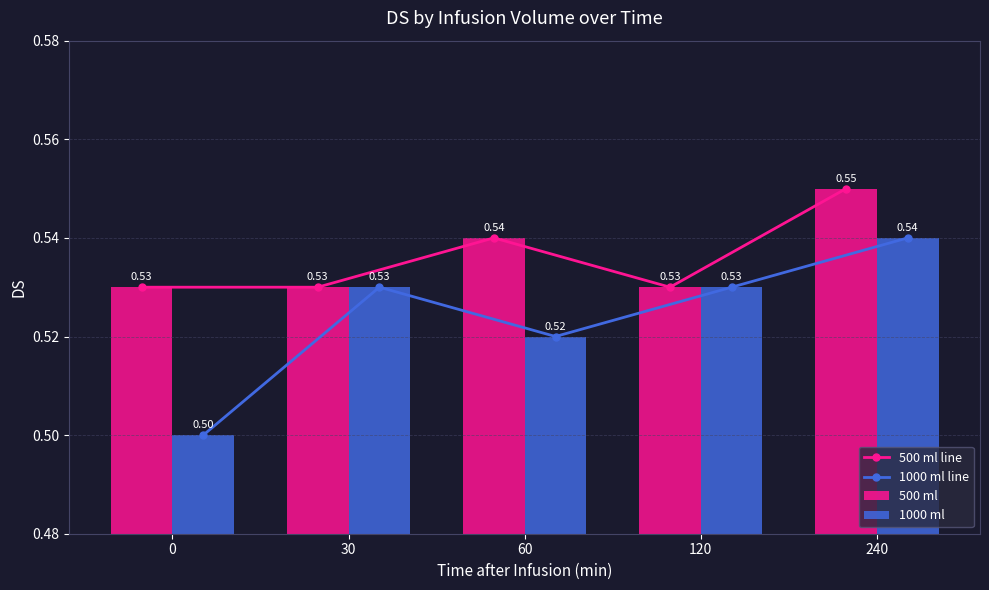

How many groups of bars are there?

5